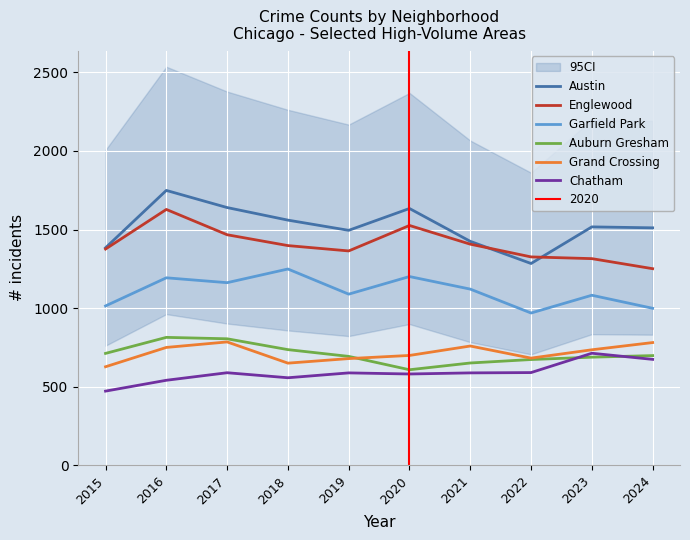

Which series has the largest range (max minus min)?

Austin